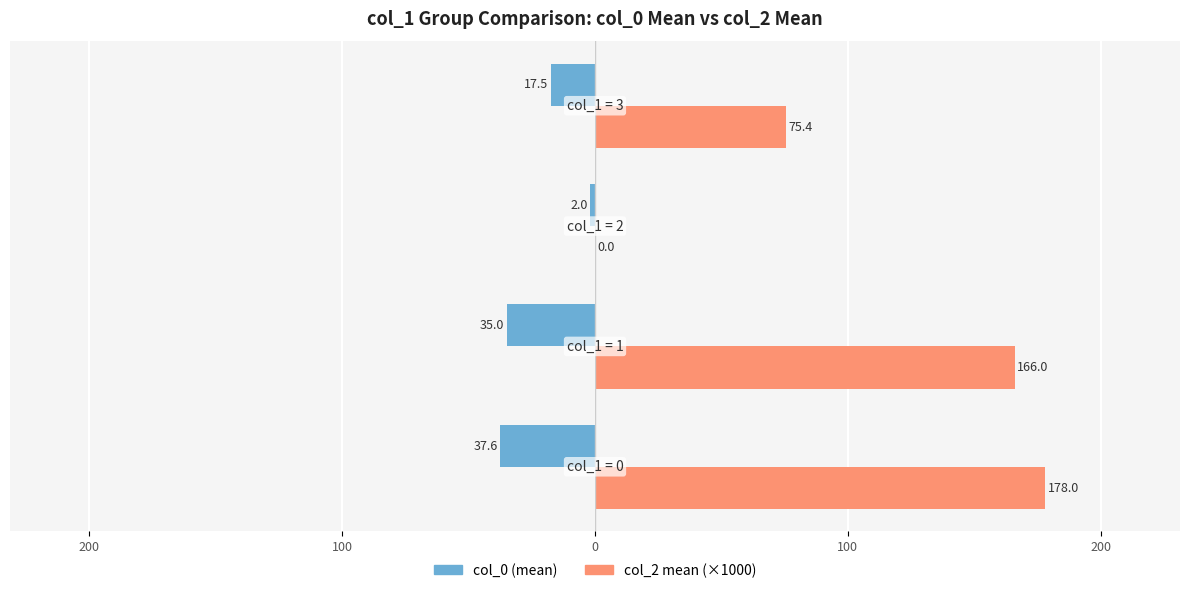

What are all the series names shown in the legend?

col_0 (mean), col_2 mean (×1000)